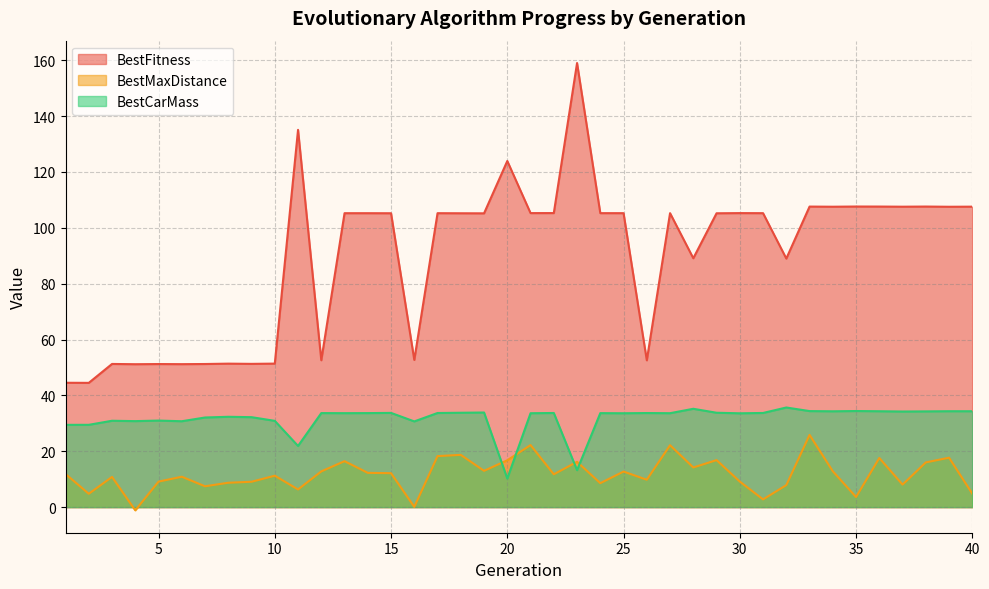

Is it true that BestMaxDistance equals 29.5 at 39?

False